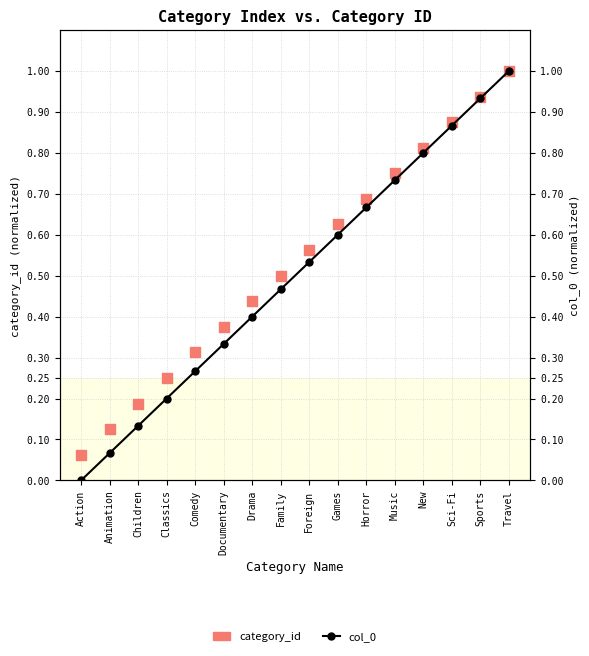

At how many categories does at least one series exceed 0?

16